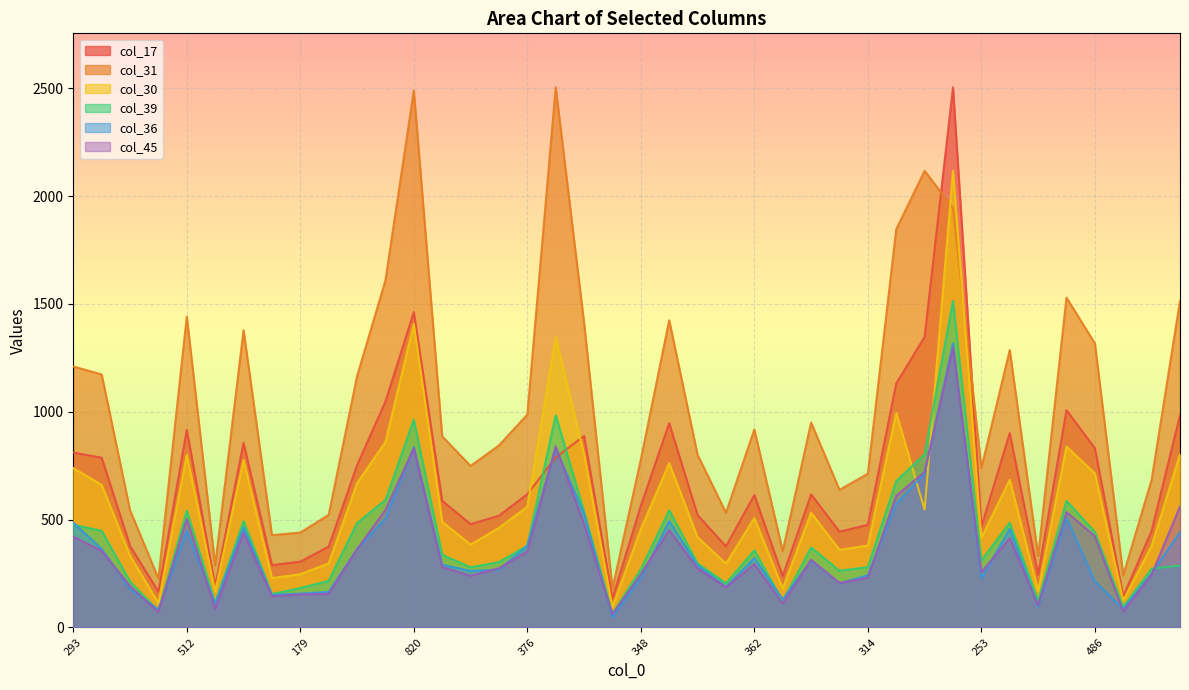

Where do col_36 and col_30 first cross each other?

612 and 739